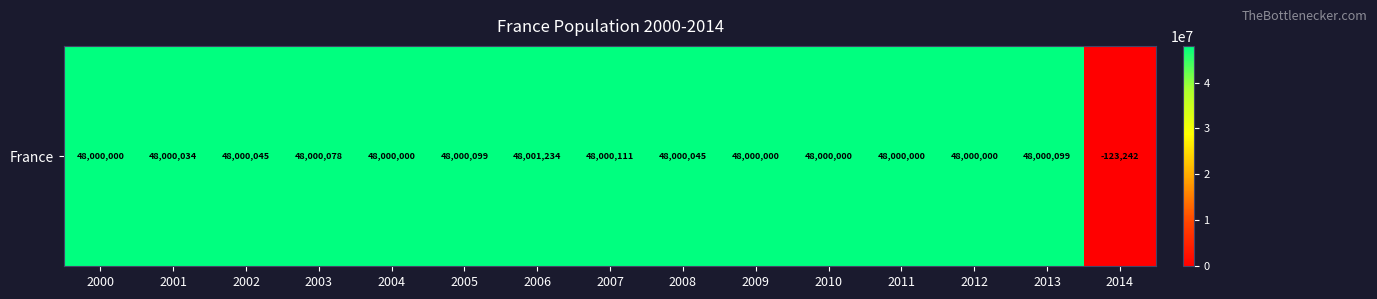

Reading left to right, what are all the values shown in this chart?

2000=48000000	2001=48000034	2002=48000045	2003=48000078	2004=48000000	2005=48000099	2006=48001234	2007=48000111	2008=48000045	2009=48000000	2010=48000000	2011=48000000	2012=48000000	2013=48000099	2014=-123242